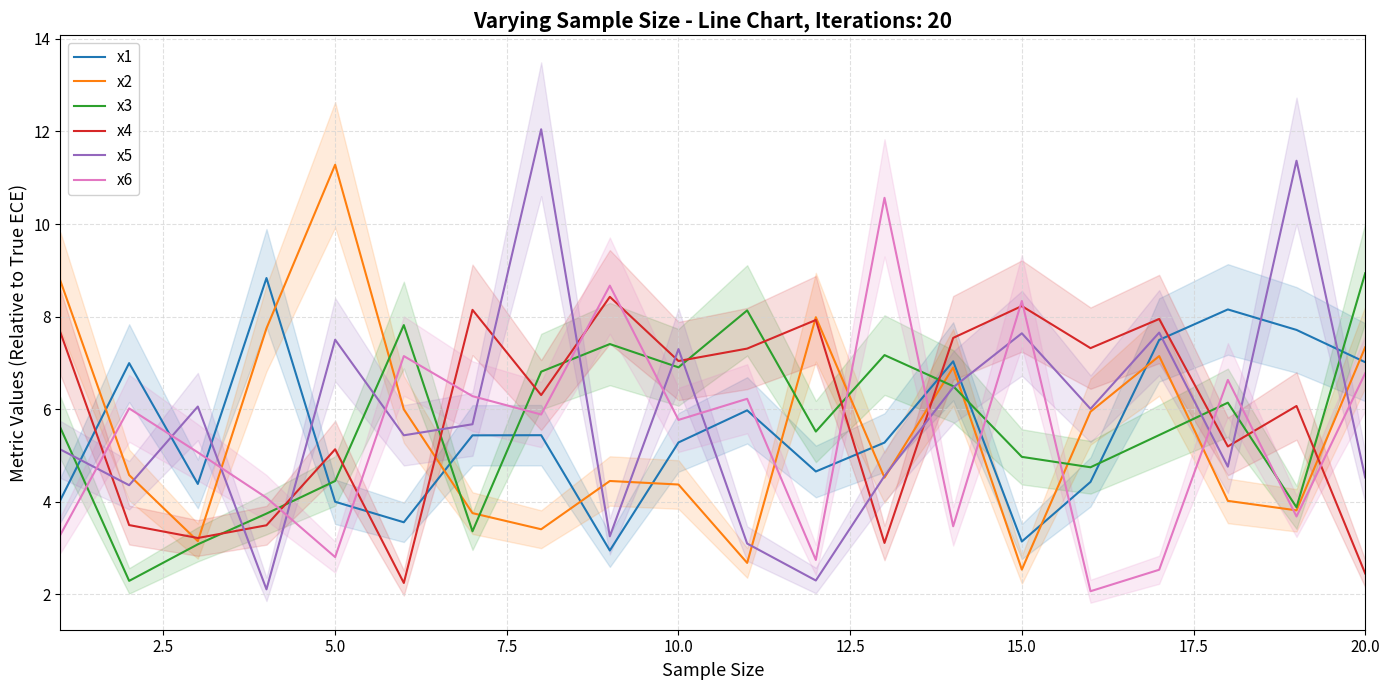

True or false: x4 and x5 cross at least once.

True